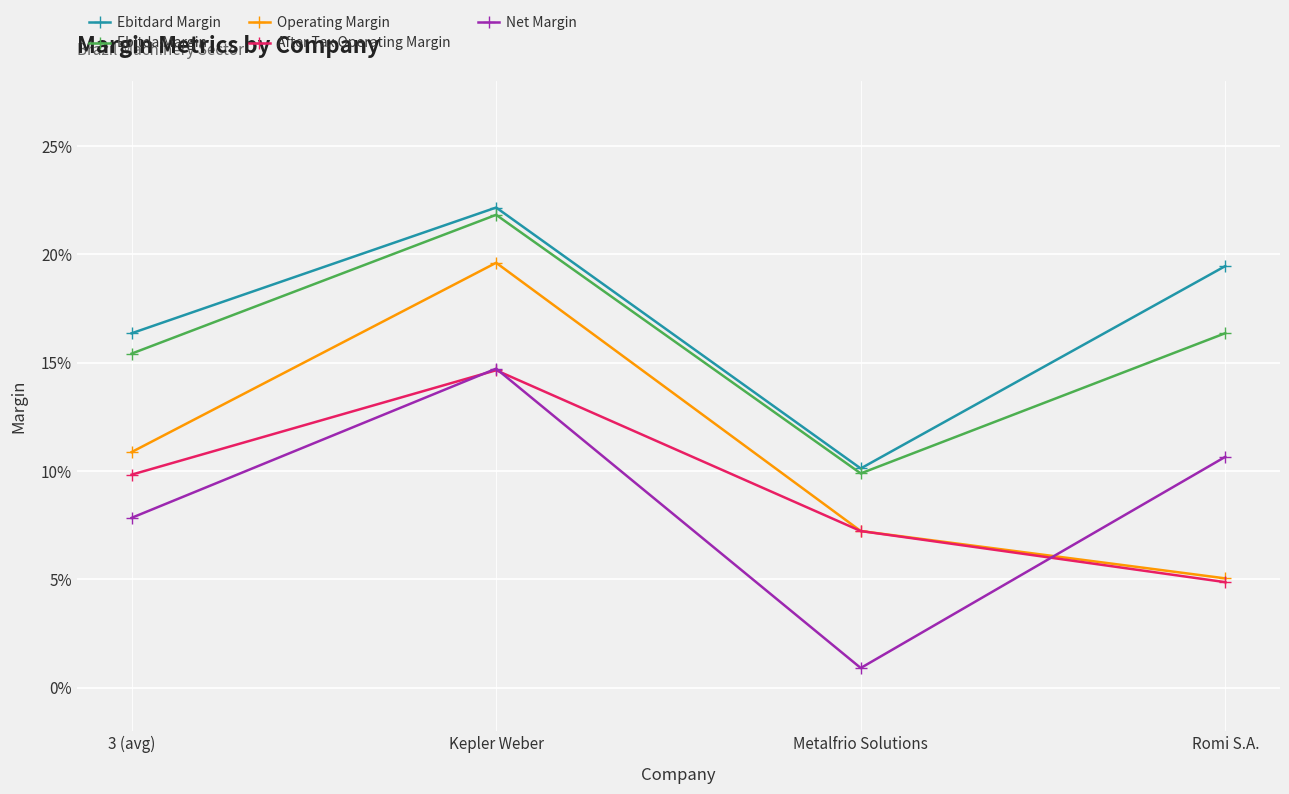

At which category is the sum across all series the highest?

Kepler Weber